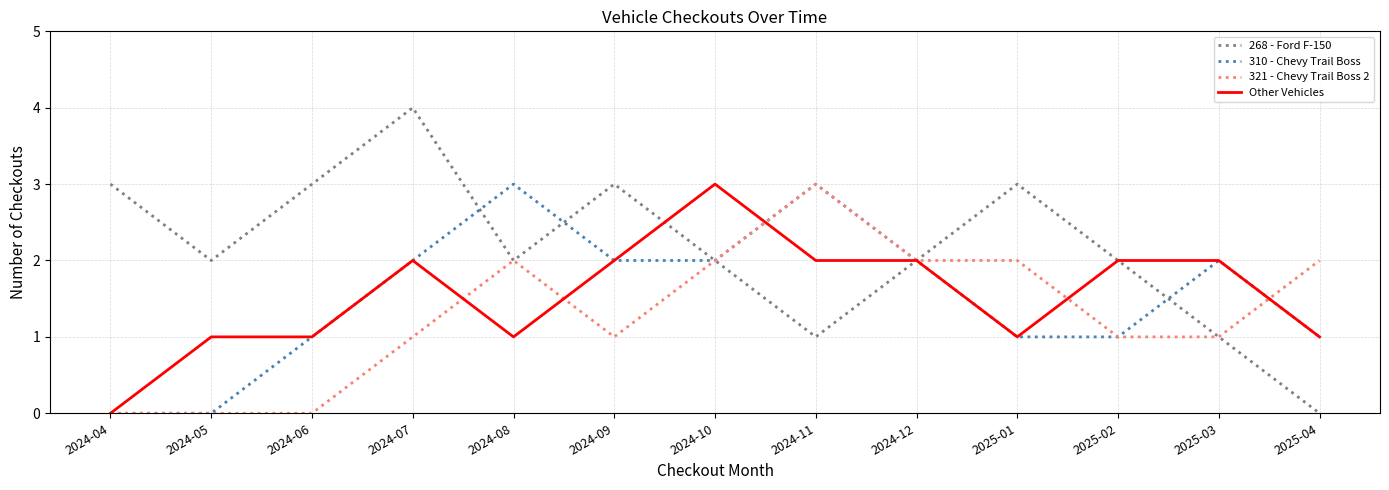

What are all the series names shown in the legend?

268 - Ford F-150, 310 - Chevy Trail Boss, 321 - Chevy Trail Boss 2, Other Vehicles